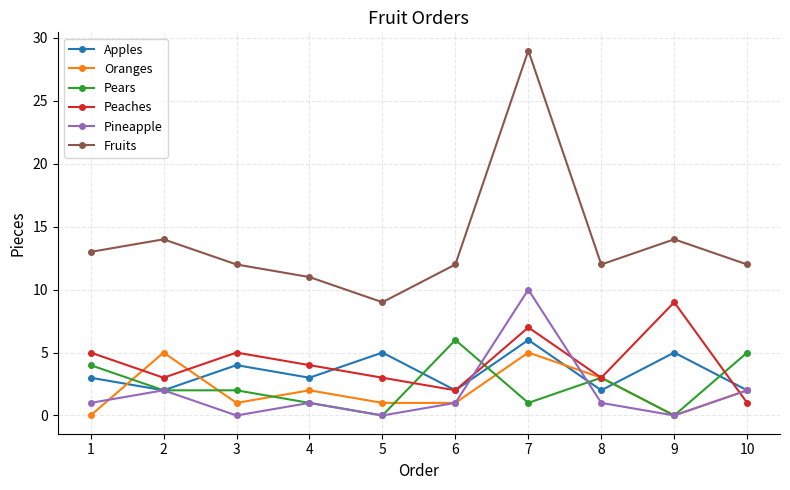

How many interior local valleys does the Apples series have?

4